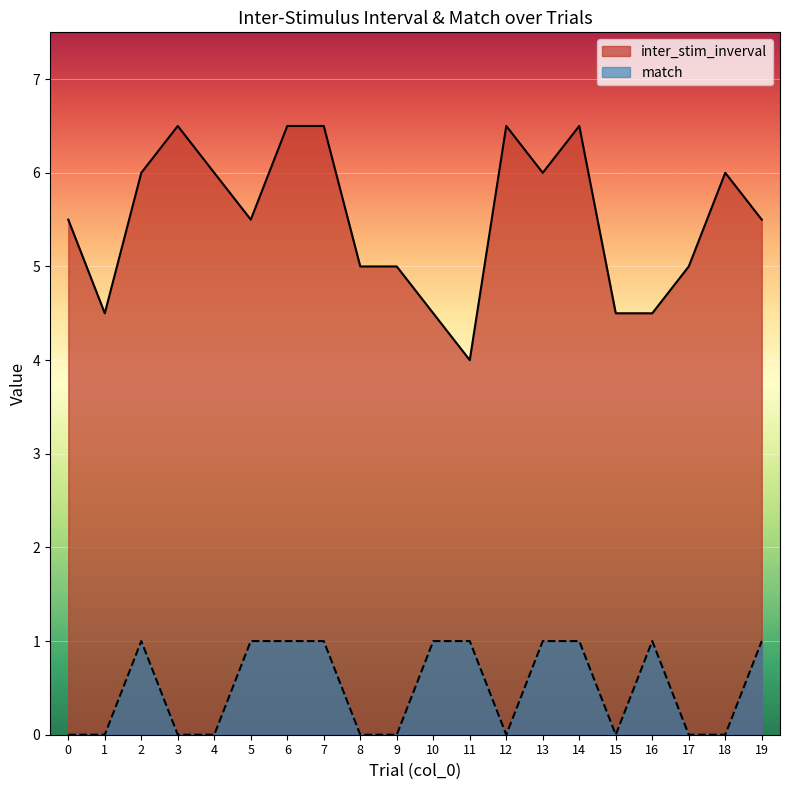

Reading left to right, list all the values displayed in this chart.

inter_stim_inverval: 5.5	4.5	6.0	6.5	6.0	5.5	6.5	6.5	5.0	5.0	4.5	4.0	6.5	6.0	6.5	4.5	4.5	5.0	6.0	5.5
match: 0.0	0.0	1.0	0.0	0.0	1.0	1.0	1.0	0.0	0.0	1.0	1.0	0.0	1.0	1.0	0.0	1.0	0.0	0.0	1.0